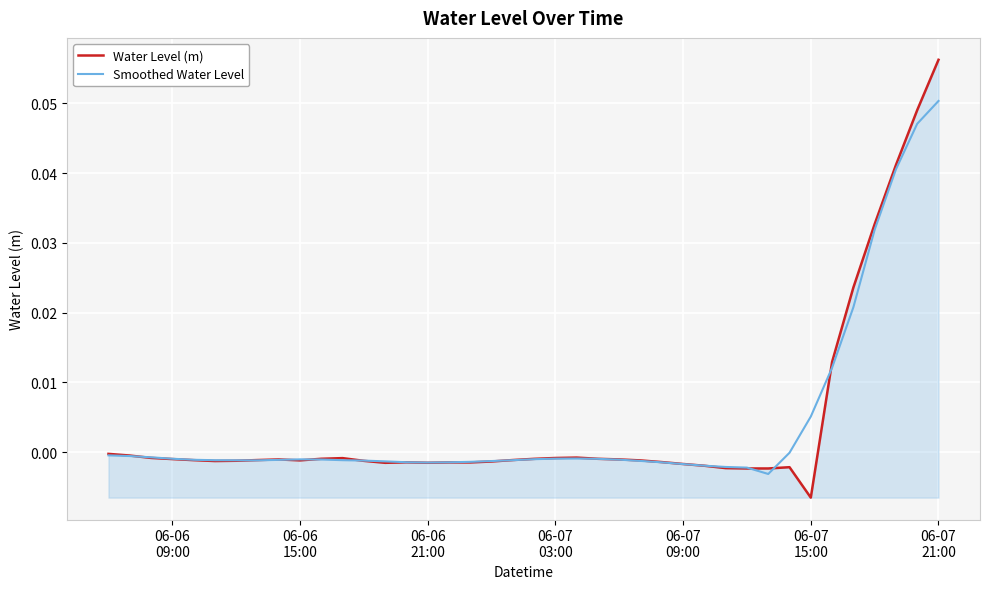

How many lines are shown in the chart?

2